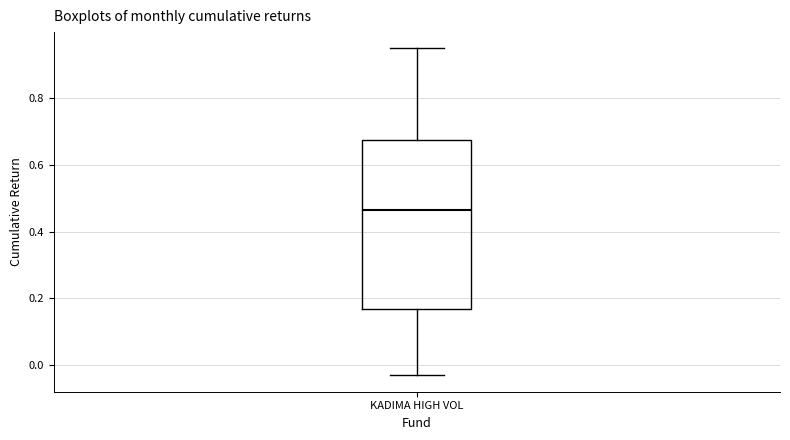

Where does the upper whisker of the box for KADIMA HIGH VOL end on the y-axis? The values are not printed on the chart, so give them approximately, as read against the axis.

0.94